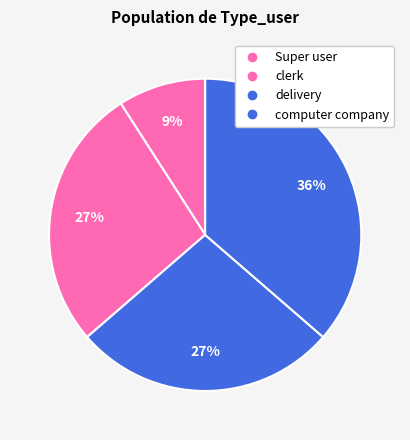

Is there any slice that represents more than half of the pie?

No